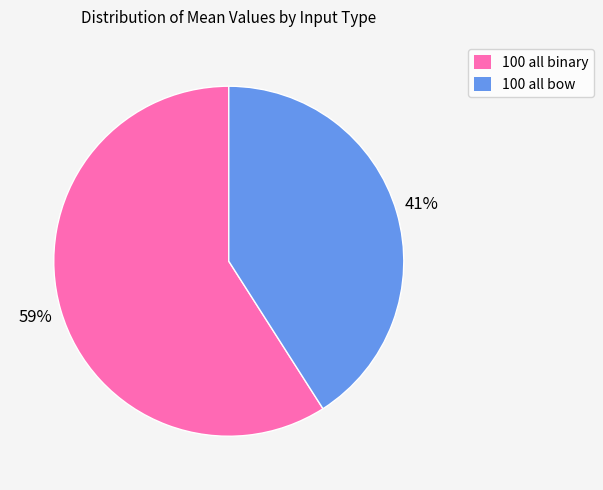

What is the smallest slice in the pie chart?

100 all bow